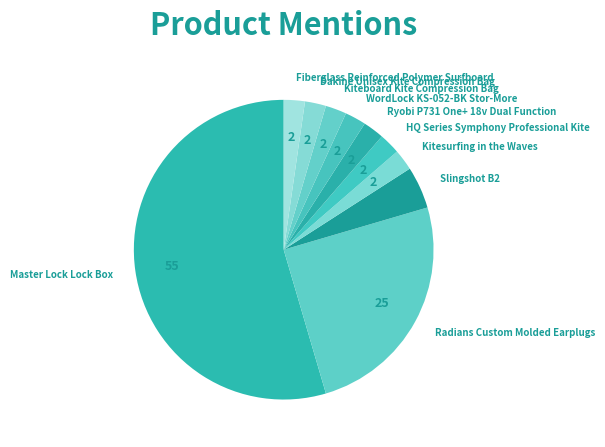

Combined, do Kiteboard Kite Compression Bag and Ryobi P731 One+ 18v Dual Function account for over 50%?

No